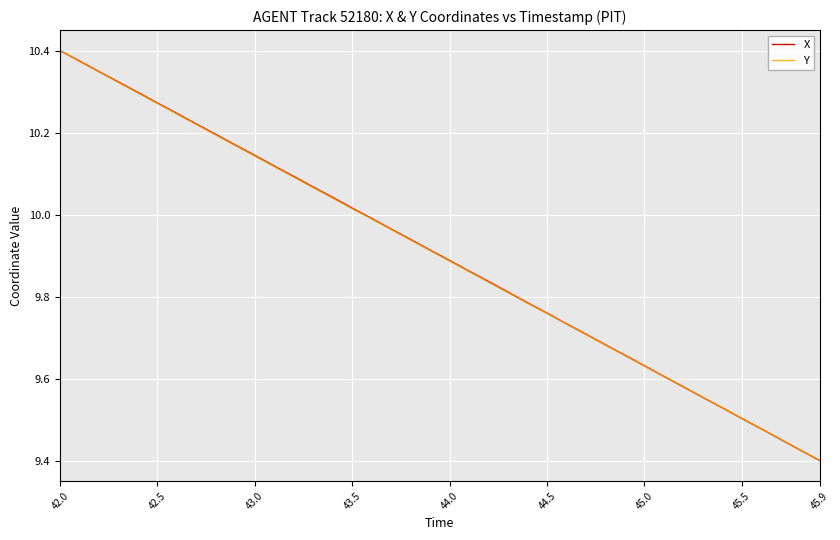

At which category is the sum across all series the highest?

42.0